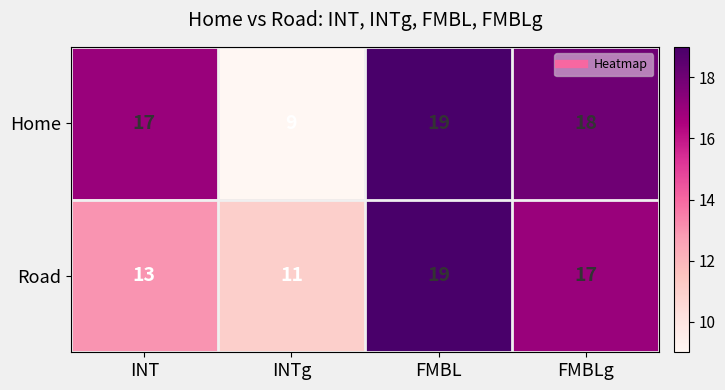

Rank the series by their average value, from highest to lowest.

Home, Road